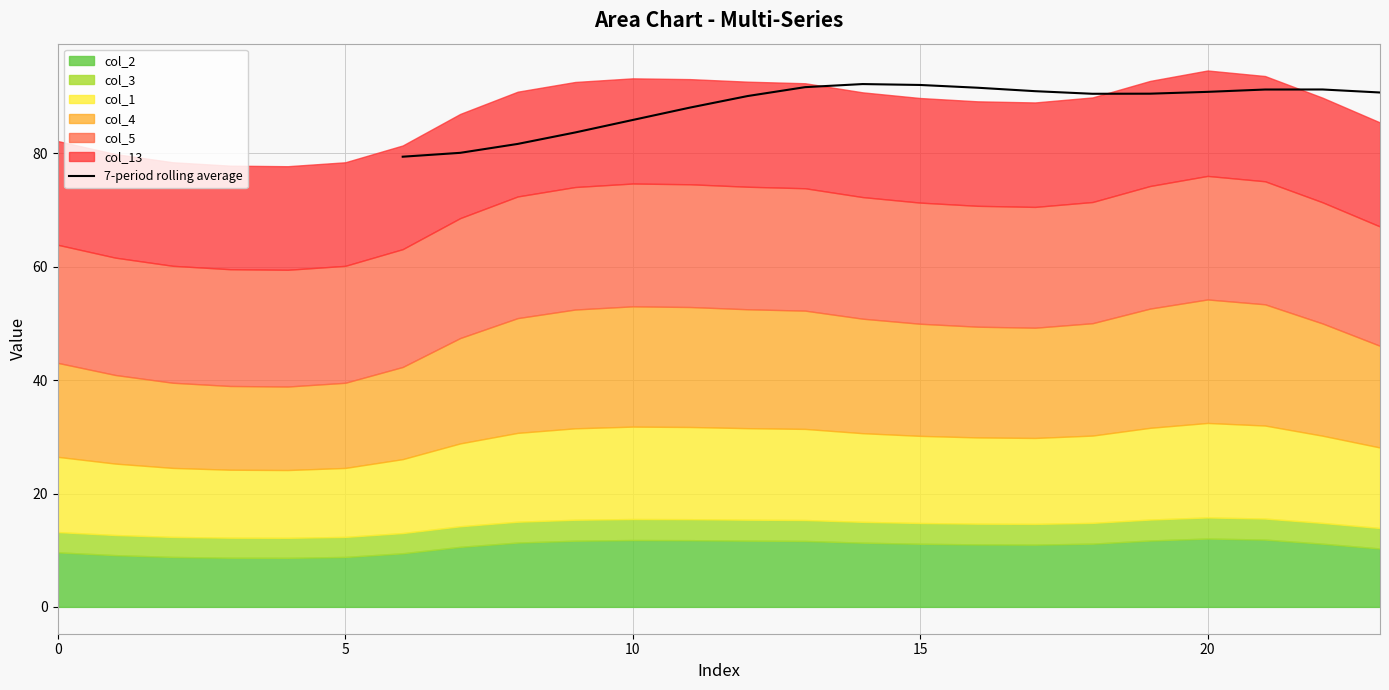

What is the lowest value of the 7-period rolling average series?

79.4